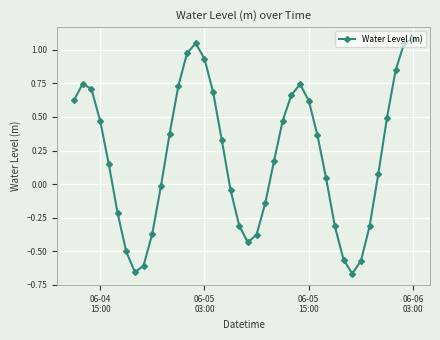

True or false: there are more than 2 points higher than both neighbors.

True